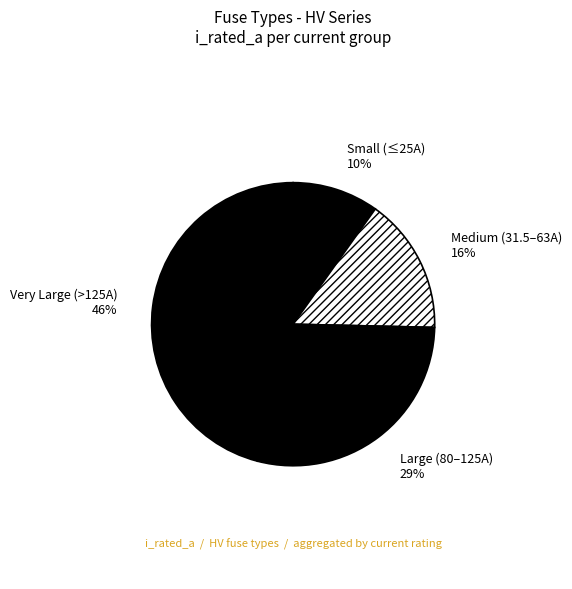

Combined, do Very Large (>125A) and Small (≤25A) account for over 50%?

Yes